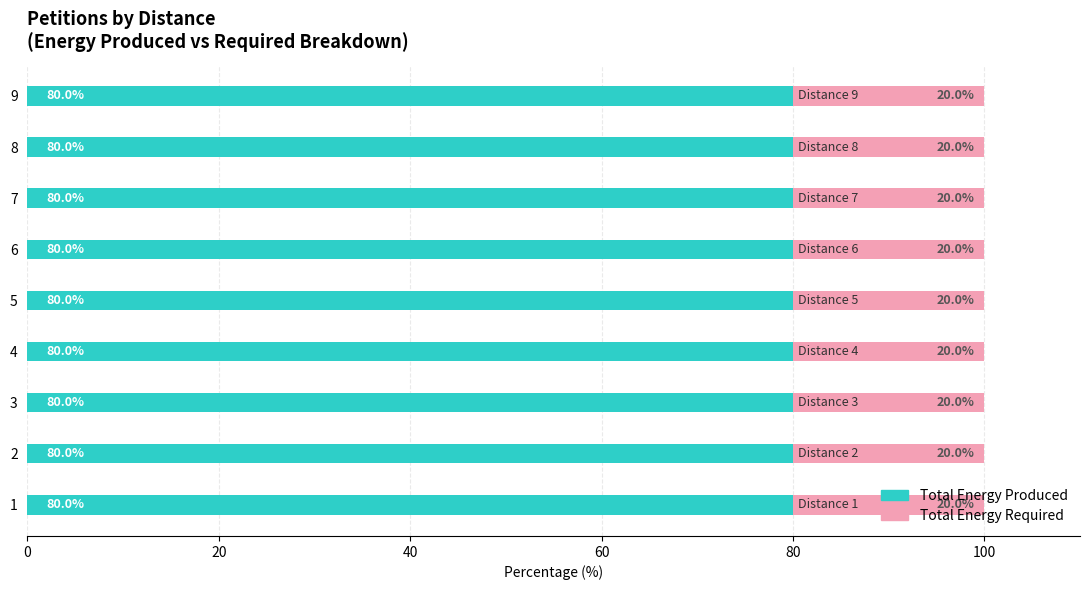

What is the total value across all series at 3?

100